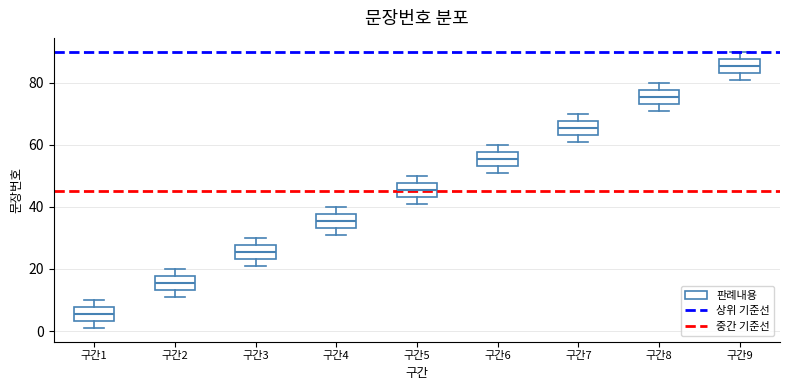

Reading left to right, read every box against the y-axis: the position of its median line, the range the box covers, and the ends of its whiskers. The values are not printed on the chart, so give them approximately, as read against the axis.

구간1: median 6, box 4 to 8, whiskers 2 to 10
구간2: median 16, box 14 to 18, whiskers 12 to 20
구간3: median 26, box 24 to 28, whiskers 22 to 30
구간4: median 36, box 34 to 38, whiskers 32 to 40
구간5: median 46, box 44 to 48, whiskers 42 to 50
구간6: median 56, box 54 to 58, whiskers 52 to 60
구간7: median 66, box 64 to 68, whiskers 62 to 70
구간8: median 76, box 74 to 78, whiskers 72 to 80
구간9: median 86, box 84 to 88, whiskers 82 to 90